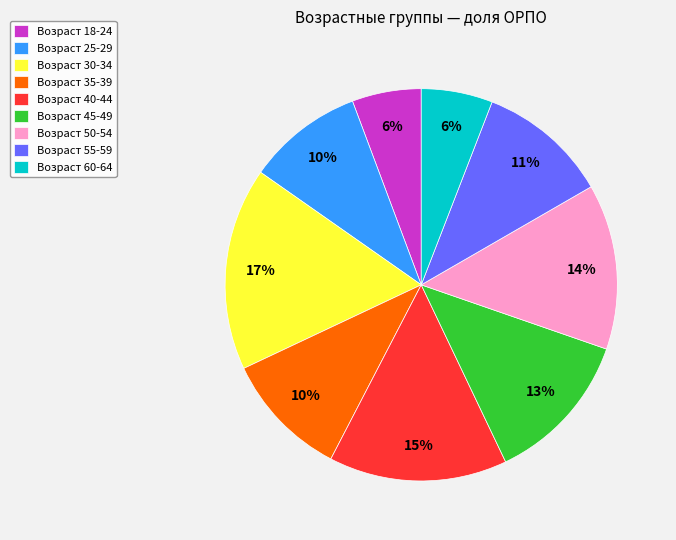

To the nearest percent, what is the difference between the largest and smallest slice percentages?

11%